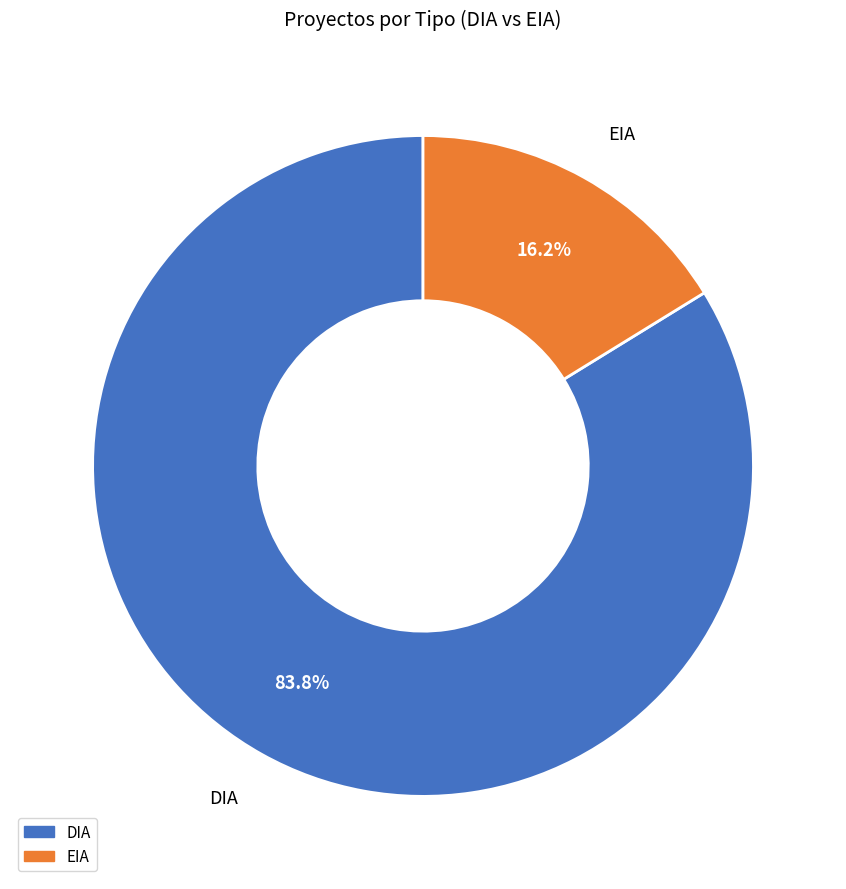

To the nearest percent, what portion does DIA represent?

84%